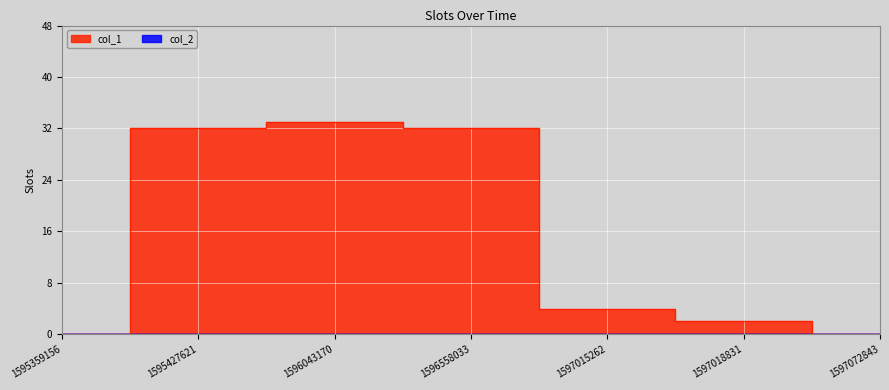

Reading right to left, list all the values displayed in this chart.

0	2	4	32	33	32	0